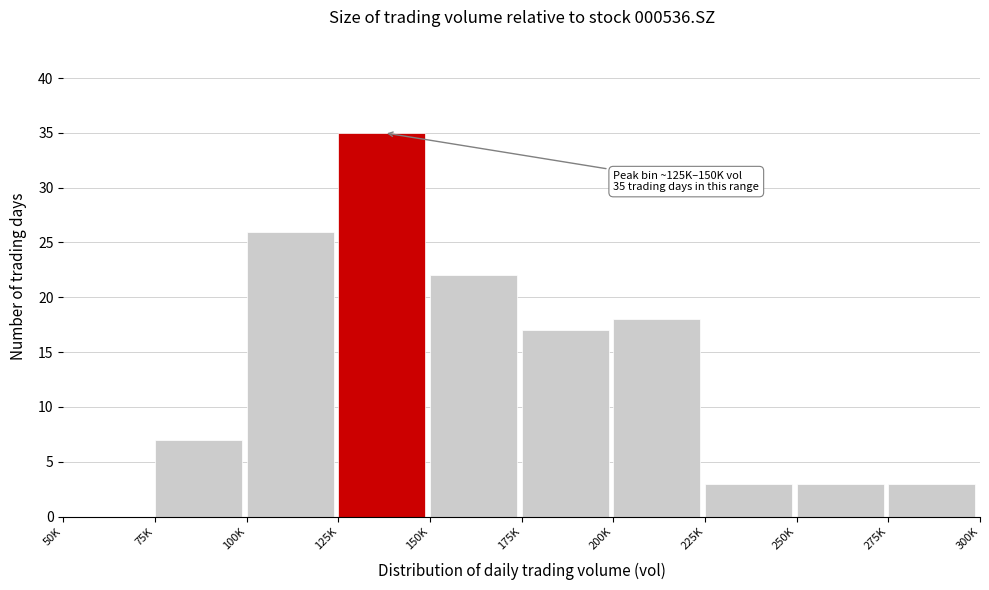

Reading left to right, extract all data points from this chart.

50K=0	75K=7	100K=26	125K=35	150K=22	175K=17	200K=18	225K=3	250K=3	275K=3